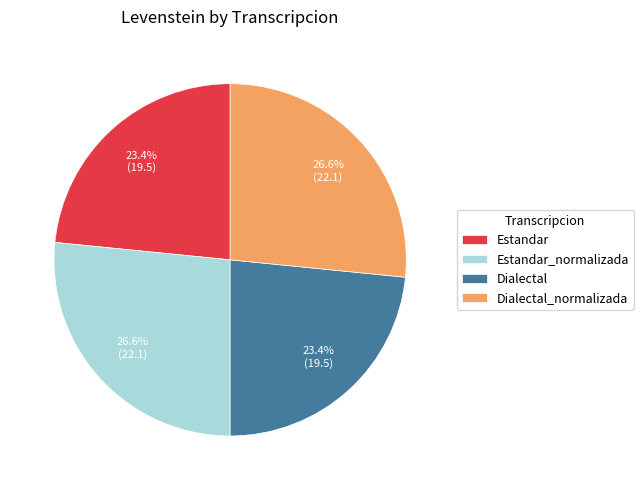

How much of the chart is everything except Estandar?

76.6%